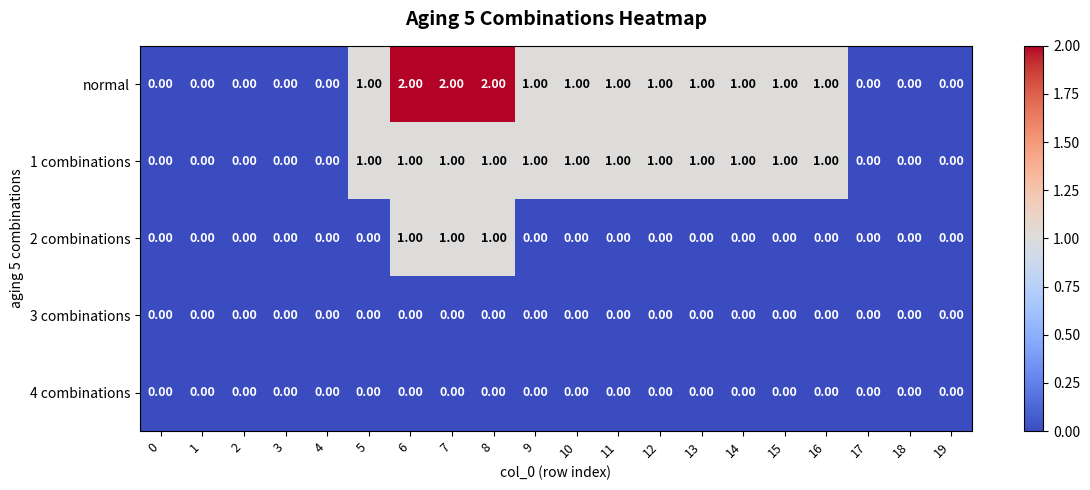

Which series has the widest spread of values?

normal